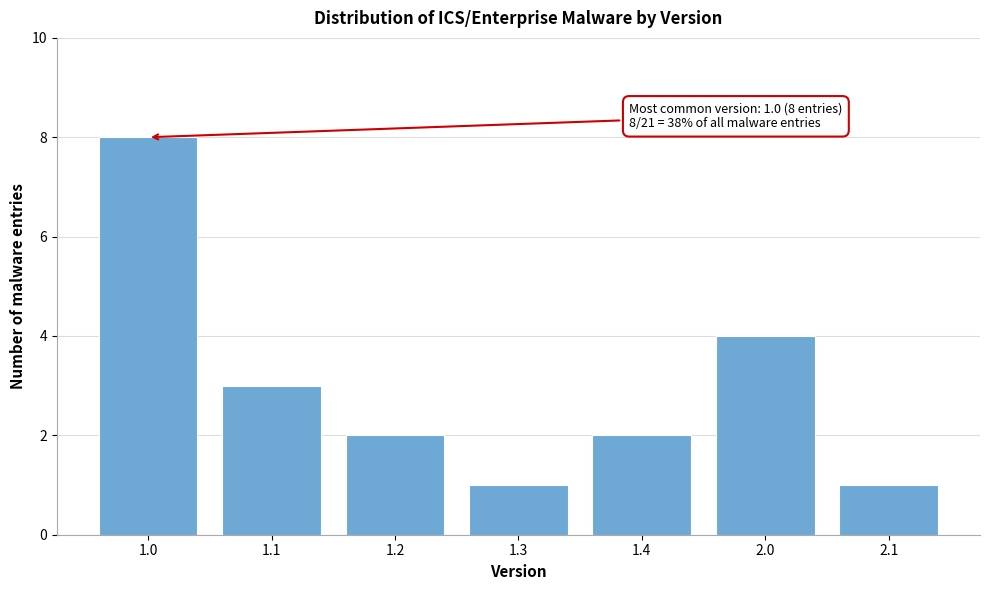

Reading right to left, extract all data points from this chart.

1	4	2	1	2	3	8